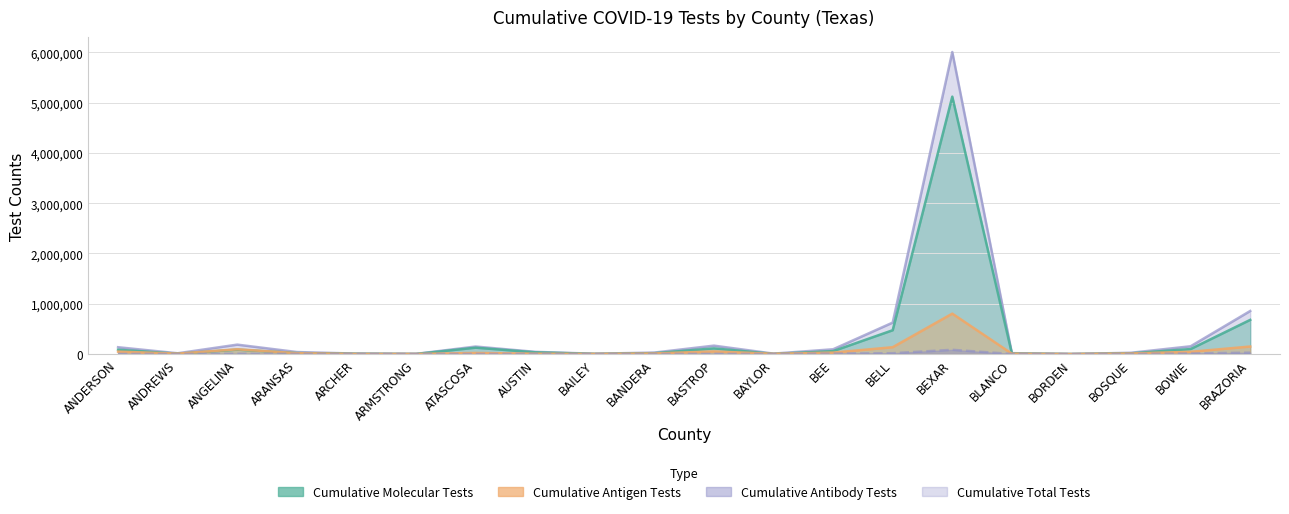

How many lines are shown in the chart?

4